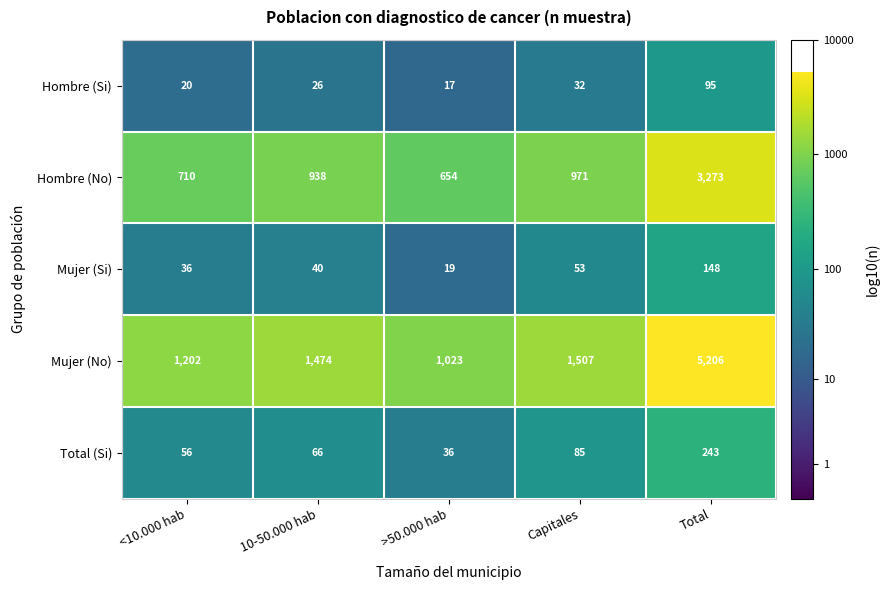

Reading left to right, extract all data points from this chart.

Hombre (Si): <10.000 hab=20	10-50.000 hab=26	>50.000 hab=17	Capitales=32	Total=95
Hombre (No): <10.000 hab=710	10-50.000 hab=938	>50.000 hab=654	Capitales=971	Total=3273
Mujer (Si): <10.000 hab=36	10-50.000 hab=40	>50.000 hab=19	Capitales=53	Total=148
Mujer (No): <10.000 hab=1202	10-50.000 hab=1474	>50.000 hab=1023	Capitales=1507	Total=5206
Total (Si): <10.000 hab=56	10-50.000 hab=66	>50.000 hab=36	Capitales=85	Total=243